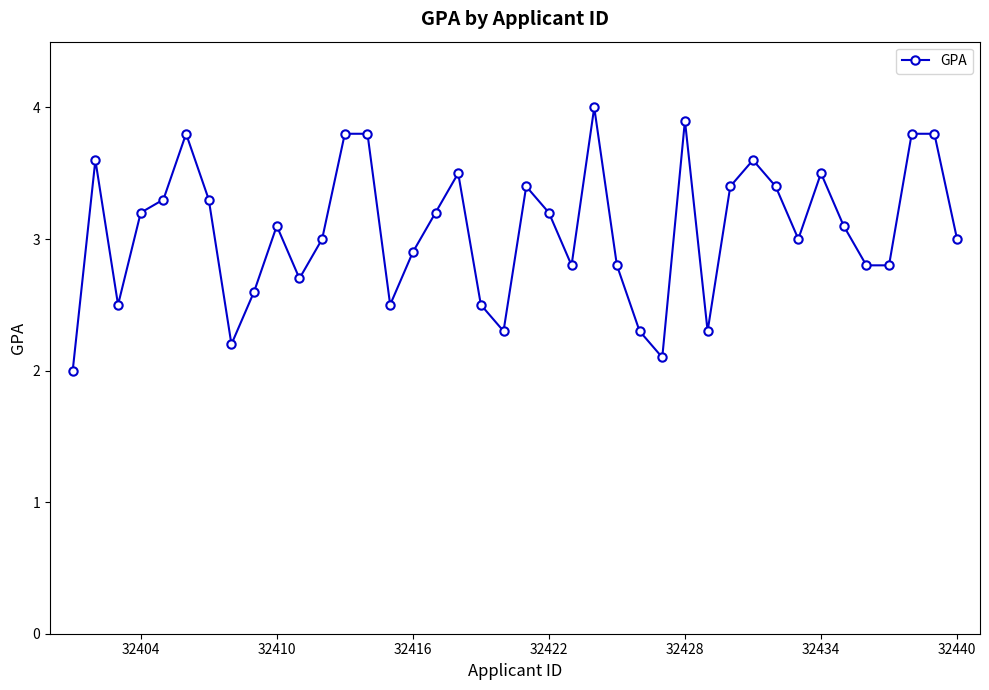

Reading right to left, list all the values displayed in this chart.

3.0	3.8	3.8	2.8	2.8	3.1	3.5	3.0	3.4	3.6	3.4	2.3	3.9	2.1	2.3	2.8	4.0	2.8	3.2	3.4	2.3	2.5	3.5	3.2	2.9	2.5	3.8	3.8	3.0	2.7	3.1	2.6	2.2	3.3	3.8	3.3	3.2	2.5	3.6	2.0